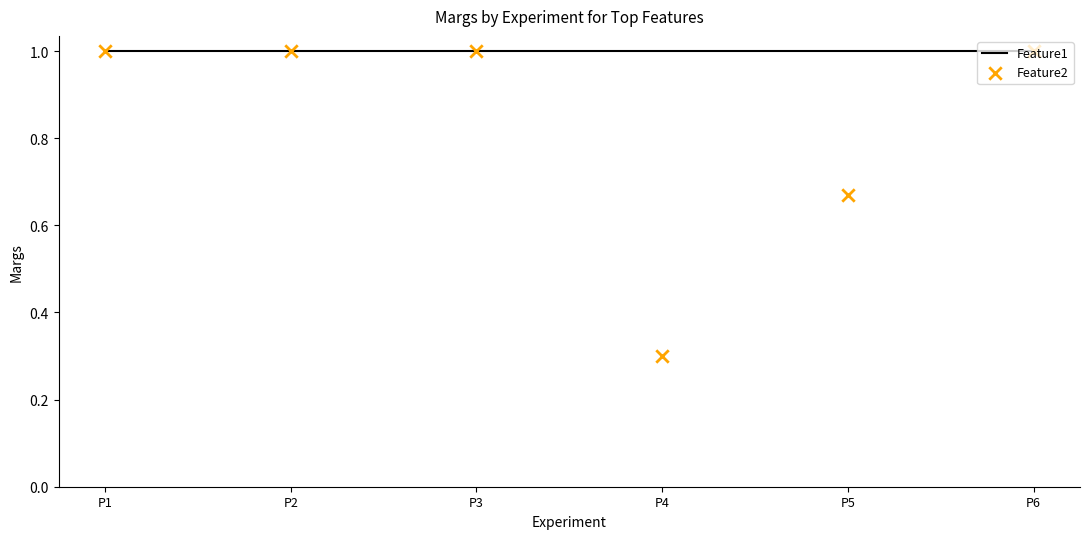

What are all the series names shown in the legend?

Feature1, Feature2